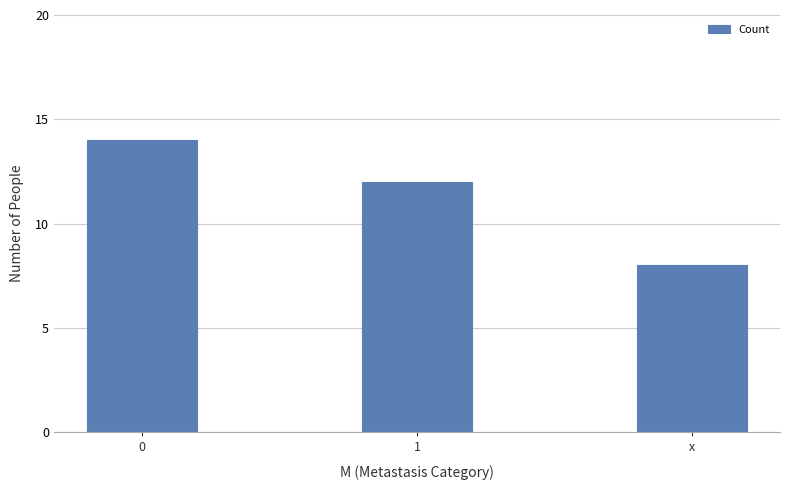

What is the difference between the values at 1 and 0?

2